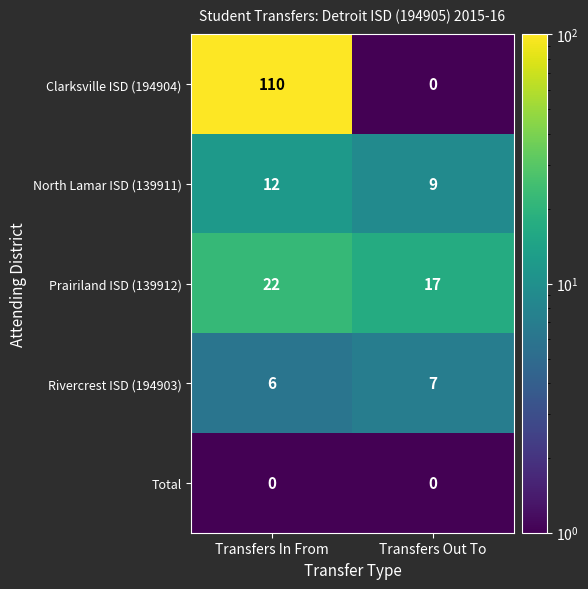

Rank the series by their maximum value, from lowest to highest.

Total, Rivercrest ISD (194903), North Lamar ISD (139911), Prairiland ISD (139912), Clarksville ISD (194904)